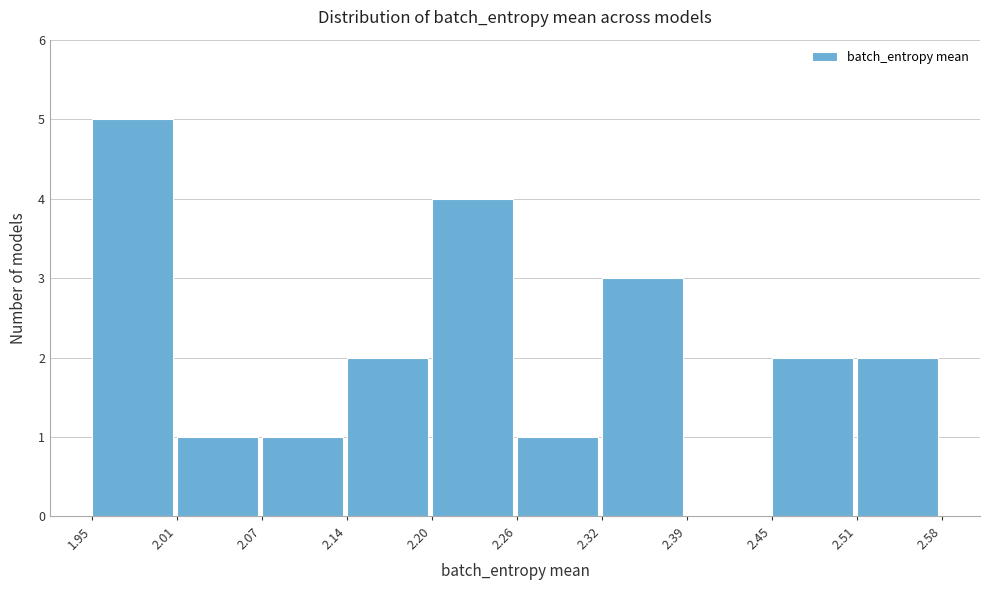

Over which range of the x-axis is the bar tallest?

1.95 to 2.01